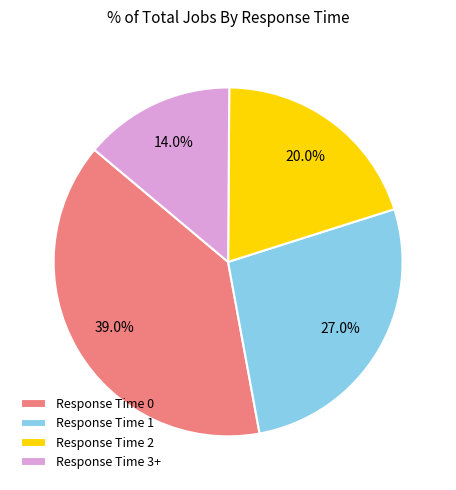

Rank the categories by value from lowest to highest.

Response Time 3+, Response Time 2, Response Time 1, Response Time 0